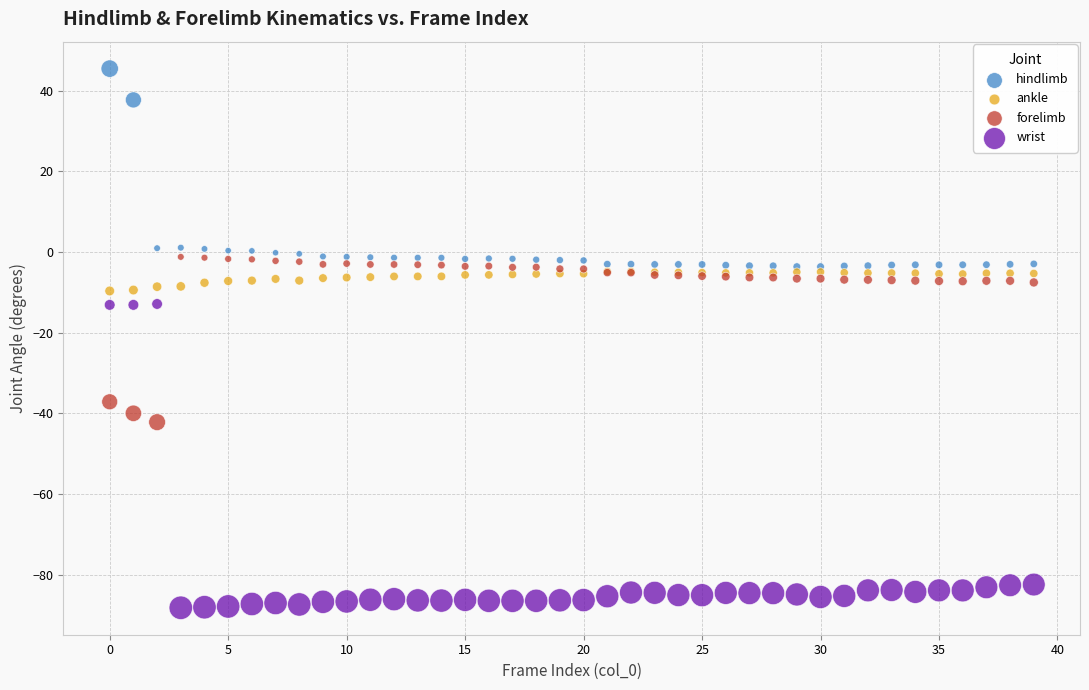

In the wrist series, what Y value is closest to -50?

-82.4